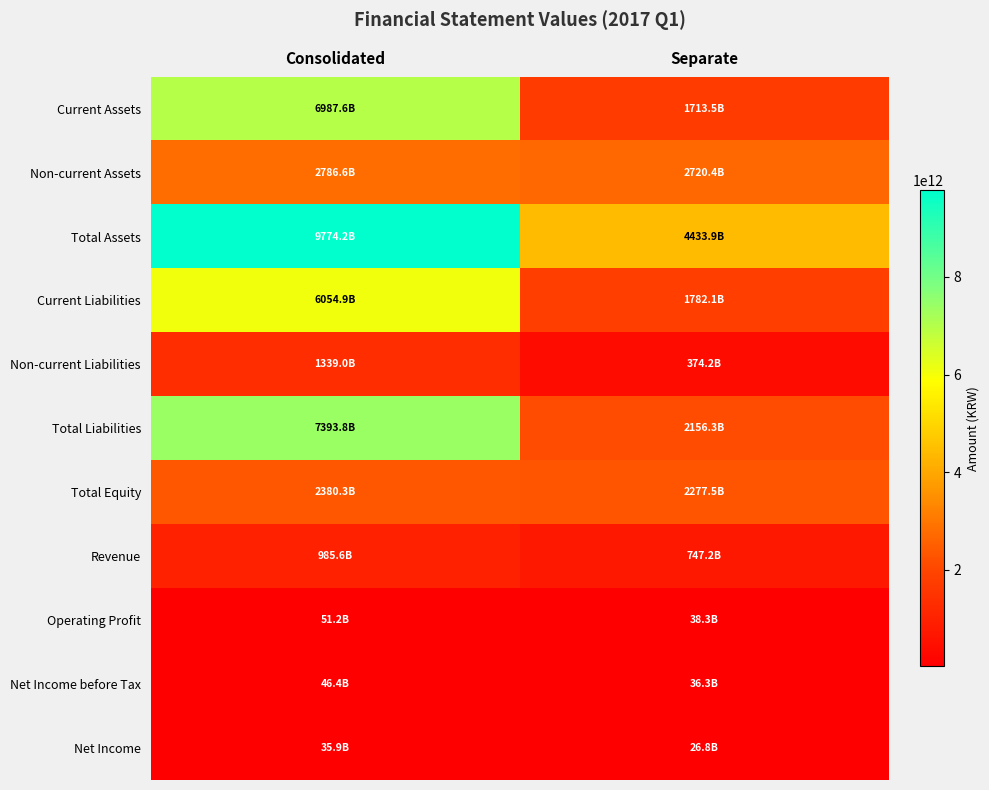

Count the number of data series in this chart.

11